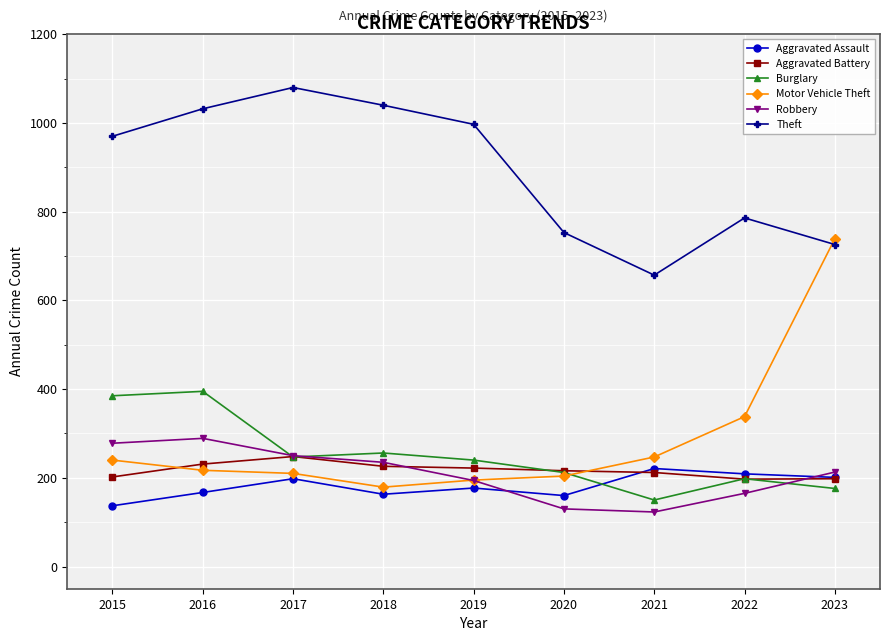

The Aggravated Assault series shows 209 at 2022. True or false?

True